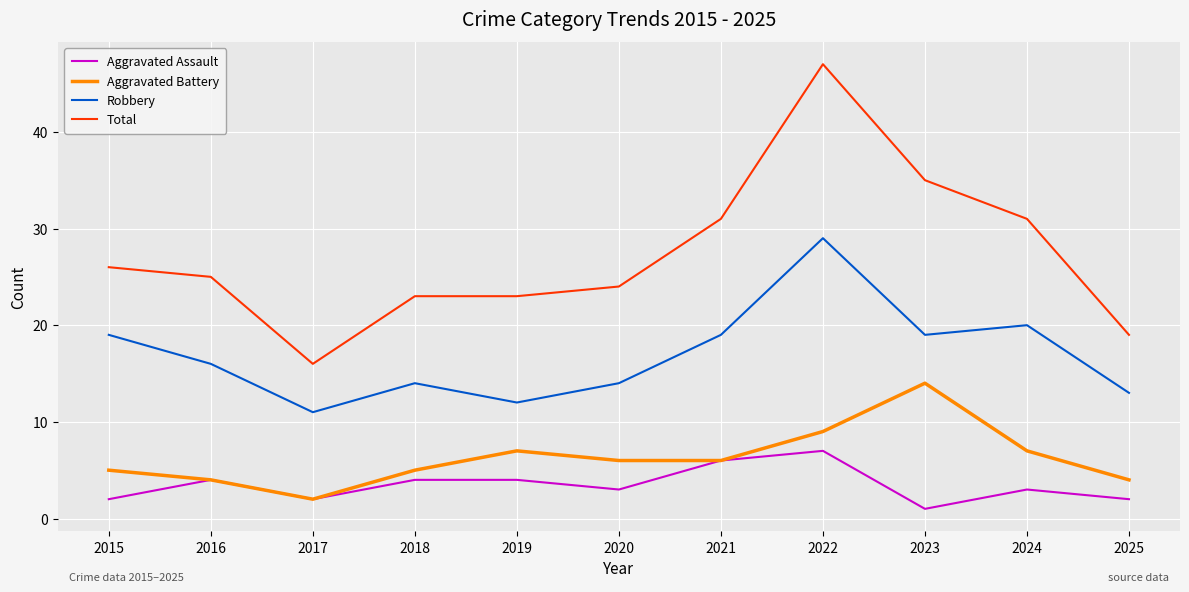

Reading right to left, what are all the values shown in this chart?

Aggravated Assault: 2	3	1	7	6	3	4	4	2	4	2
Aggravated Battery: 4	7	14	9	6	6	7	5	2	4	5
Robbery: 13	20	19	29	19	14	12	14	11	16	19
Total: 19	31	35	47	31	24	23	23	16	25	26